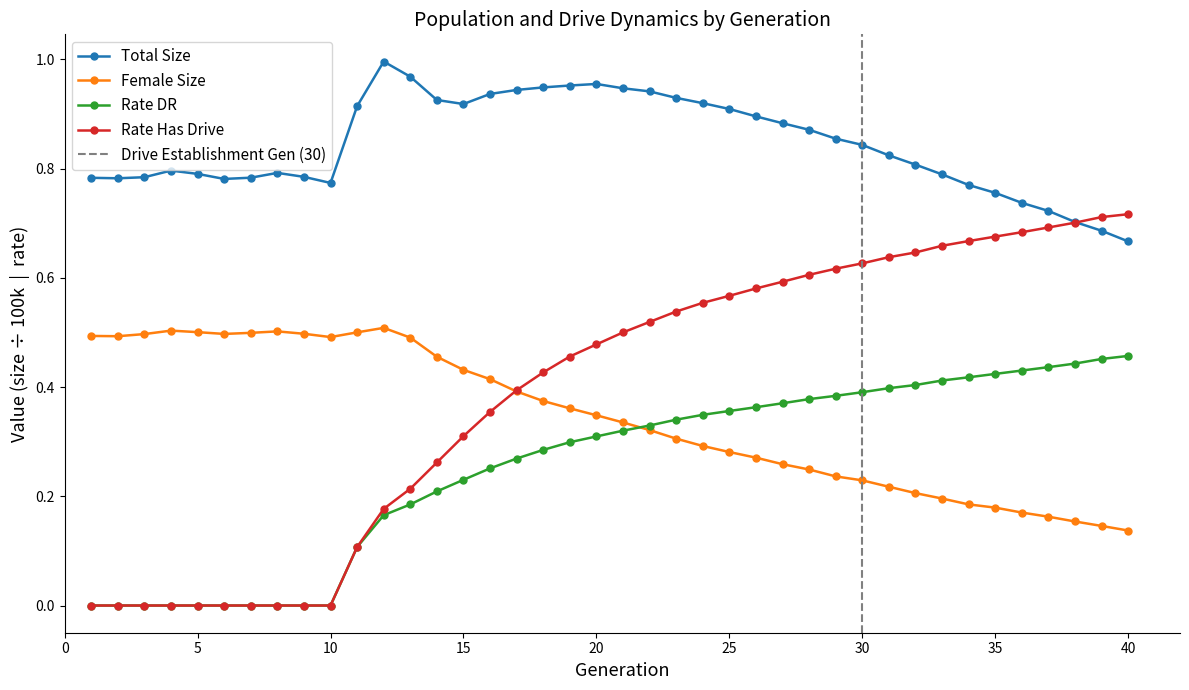

What is the sum of the size values at 30 and 28?

1.7